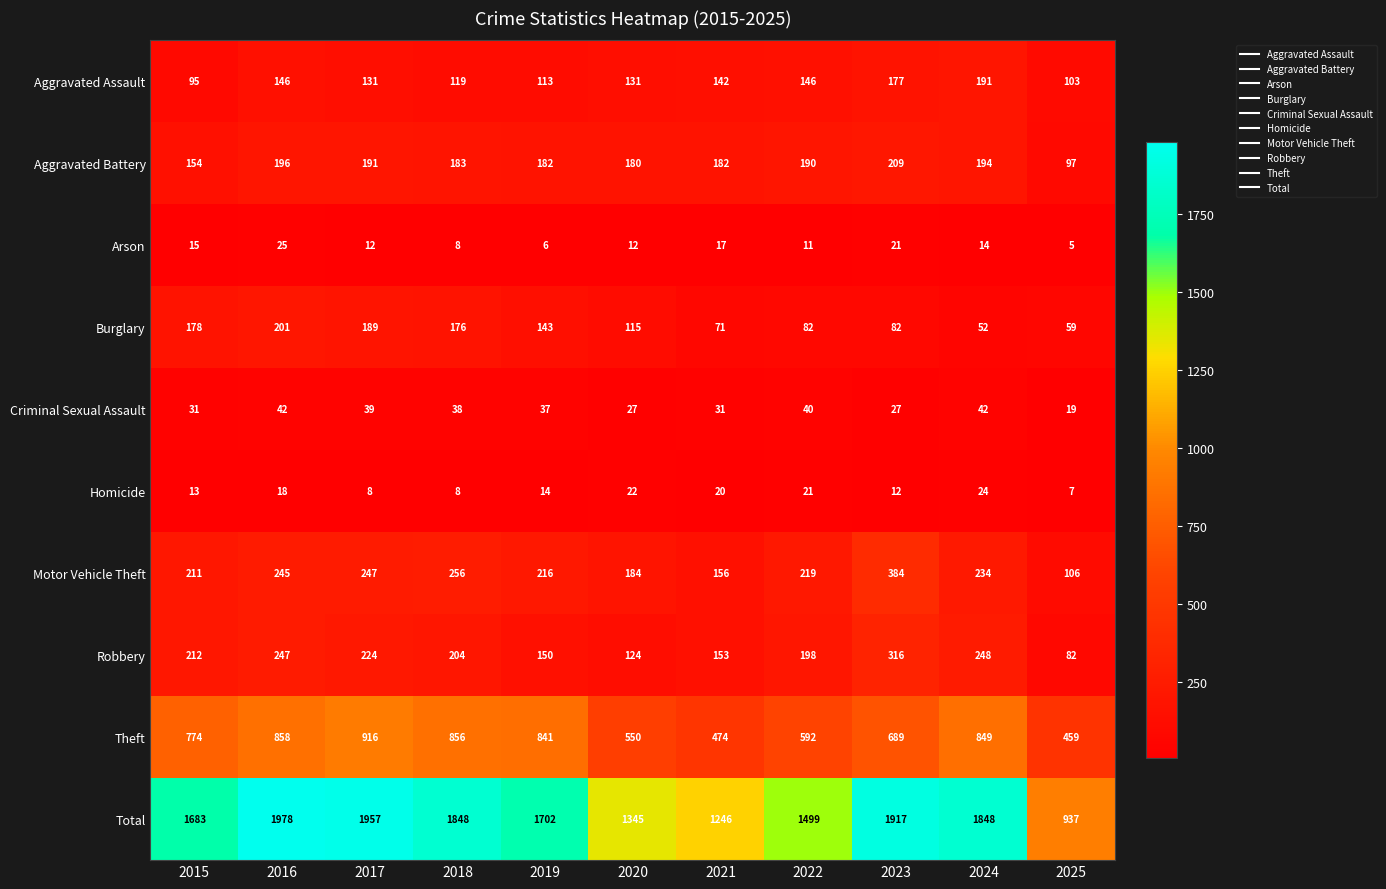

Which category has the lowest value across all series?

2025